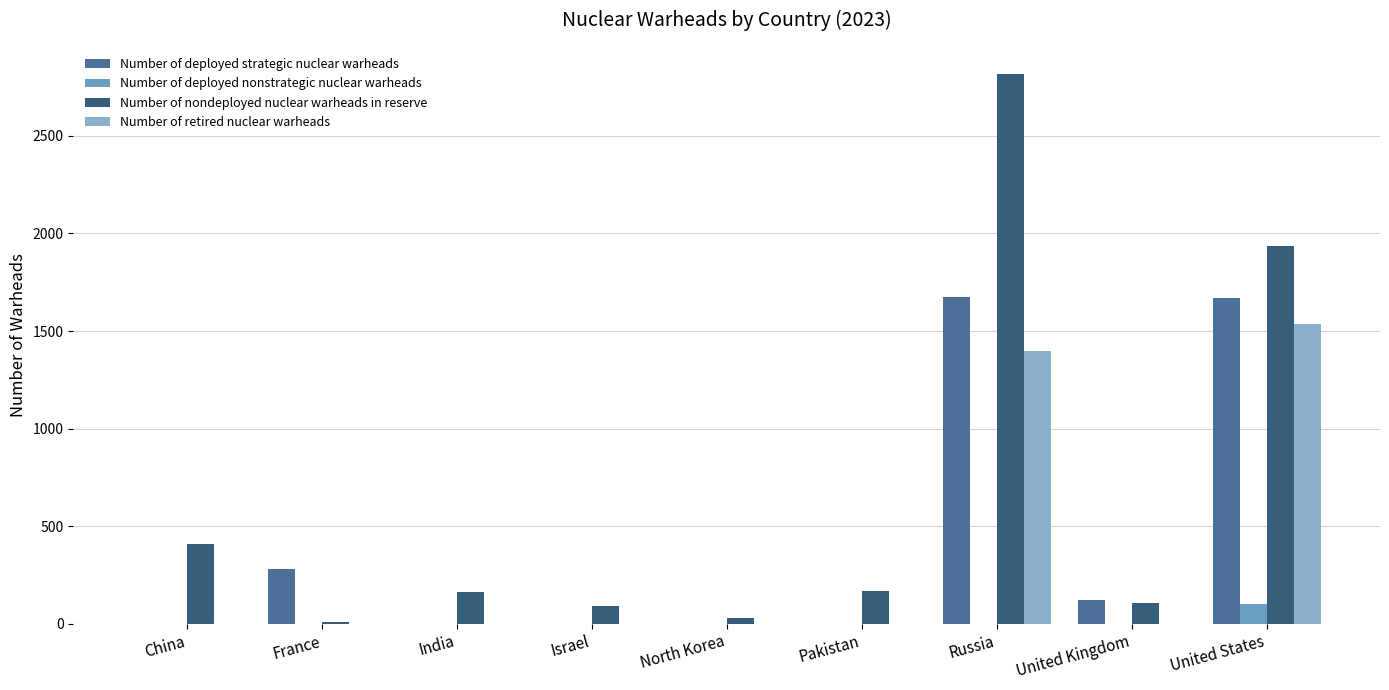

What is the difference between the highest and lowest values at Pakistan?

170